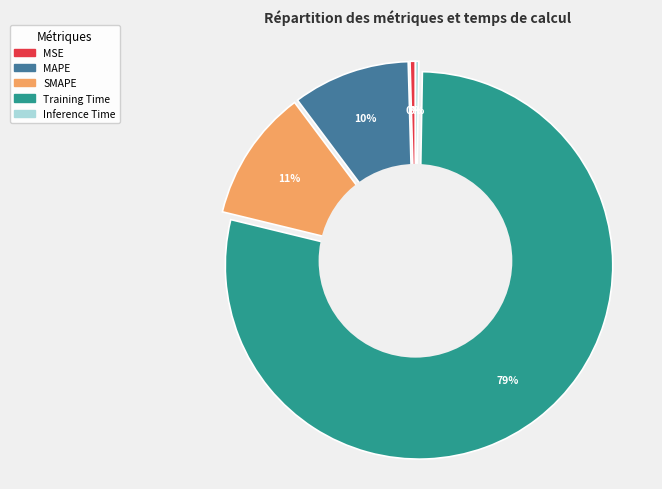

Do SMAPE and Inference Time together represent more than half of the pie?

No